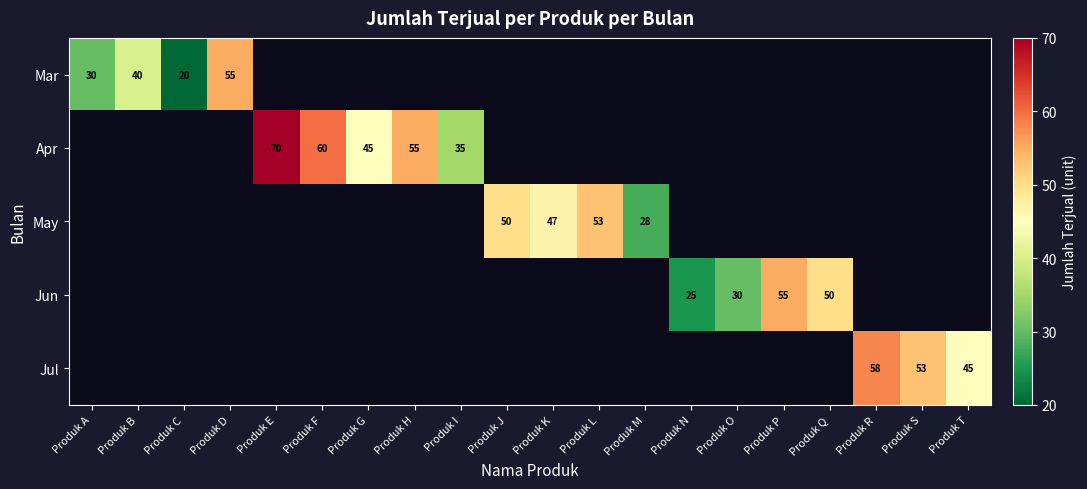

True or false: Jul has a value of 25 at Produk S.

False